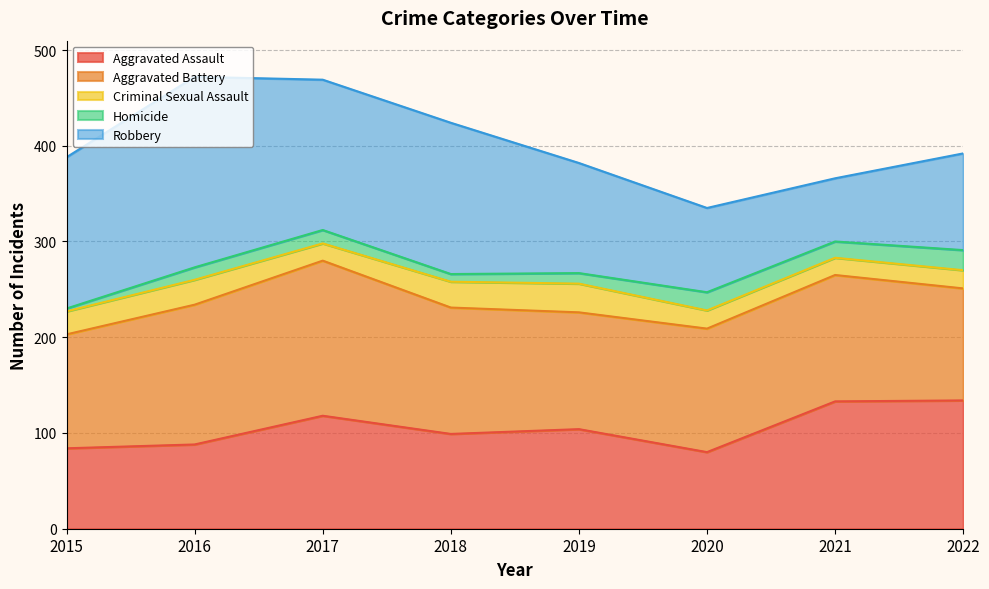

Between 2015 and 2022, which is larger?

2022